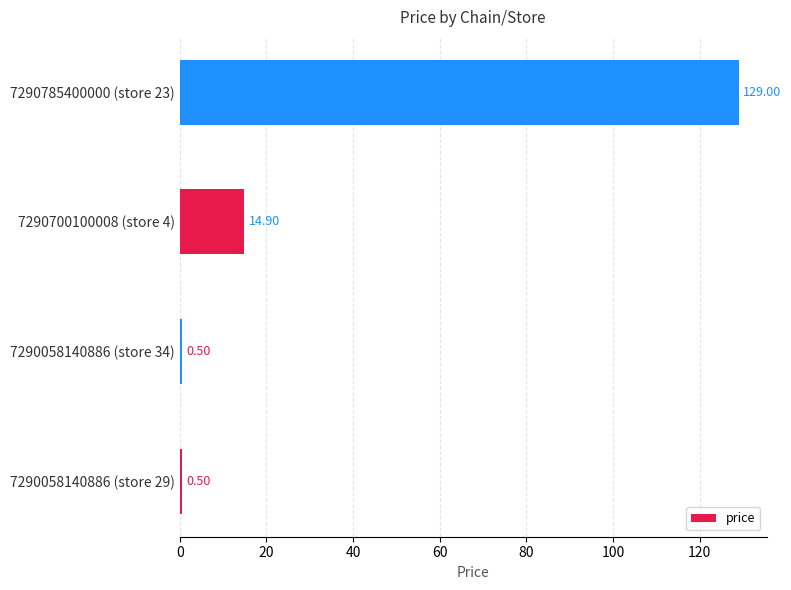

Does the chart contain any negative values?

No